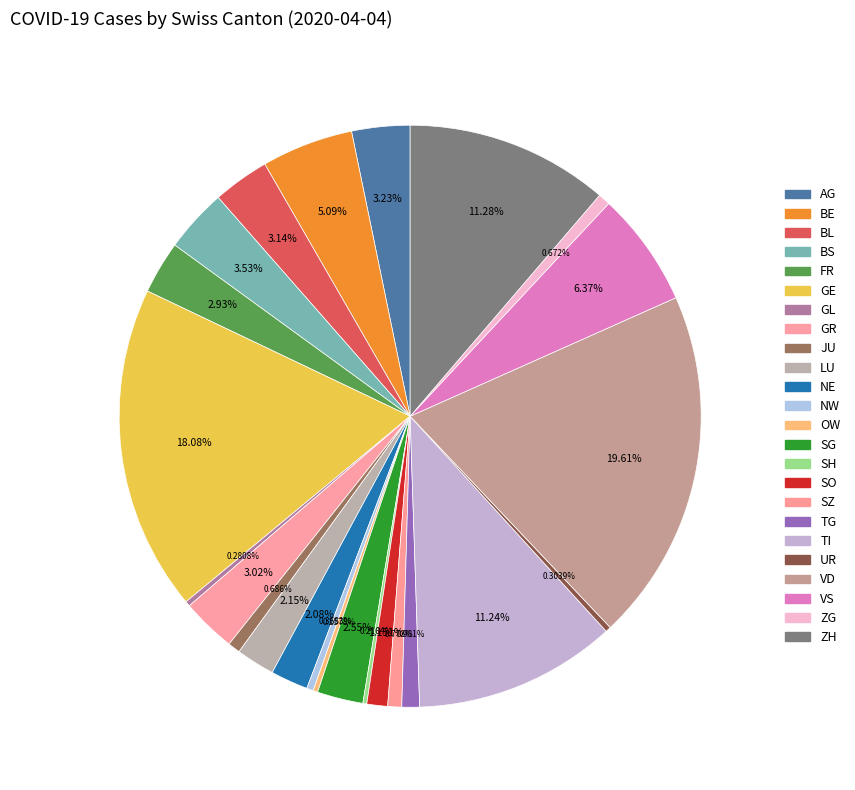

Is it true that UR is 1% of the pie?

False